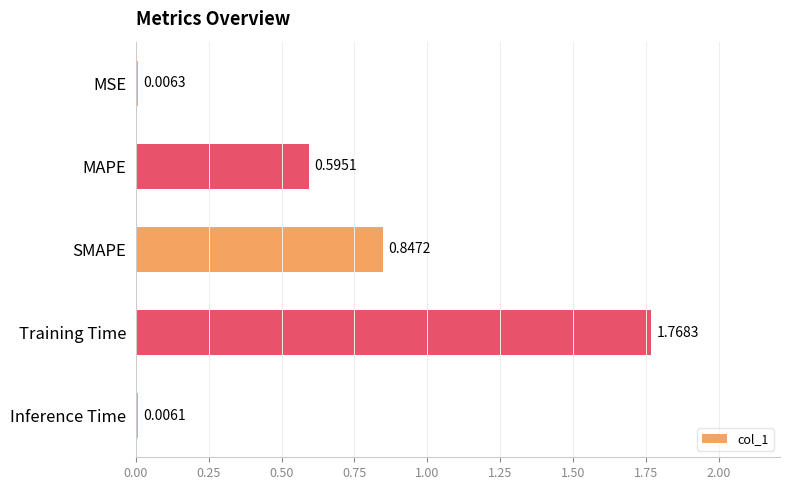

What is the sum of the values at MAPE and SMAPE?

1.4